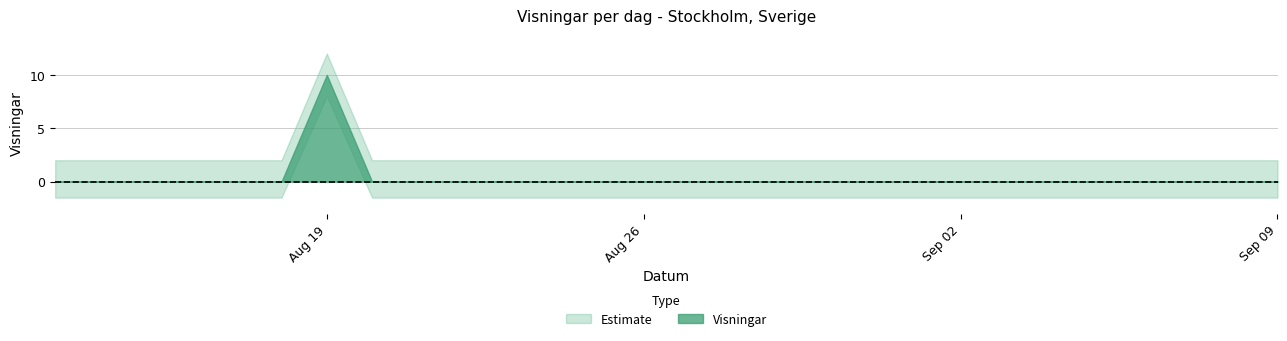

The value at 2024-08-26 is 0. True or false?

True